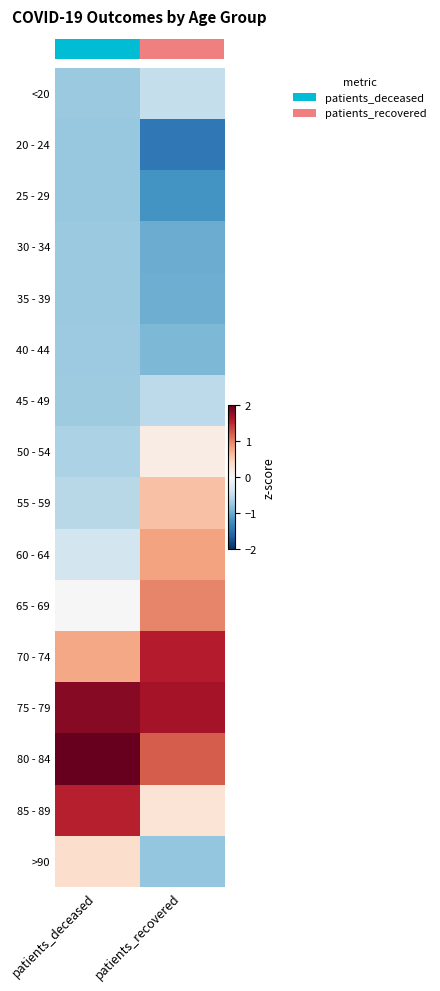

Reading left to right, list all the values displayed in this chart.

row_0: patients_deceased=-0.7	patients_recovered=-0.5
row_1: patients_deceased=-0.8	patients_recovered=-1.4
row_2: patients_deceased=-0.8	patients_recovered=-1.2
row_3: patients_deceased=-0.7	patients_recovered=-1.0
row_4: patients_deceased=-0.7	patients_recovered=-1.0
row_5: patients_deceased=-0.7	patients_recovered=-0.9
row_6: patients_deceased=-0.7	patients_recovered=-0.5
row_7: patients_deceased=-0.6	patients_recovered=0.1
row_8: patients_deceased=-0.6	patients_recovered=0.6
row_9: patients_deceased=-0.4	patients_recovered=0.8
row_10: patients_deceased=0.0	patients_recovered=1.0
row_11: patients_deceased=0.8	patients_recovered=1.6
row_12: patients_deceased=1.8	patients_recovered=1.7
row_13: patients_deceased=2.2	patients_recovered=1.2
row_14: patients_deceased=1.5	patients_recovered=0.3
row_15: patients_deceased=0.3	patients_recovered=-0.8